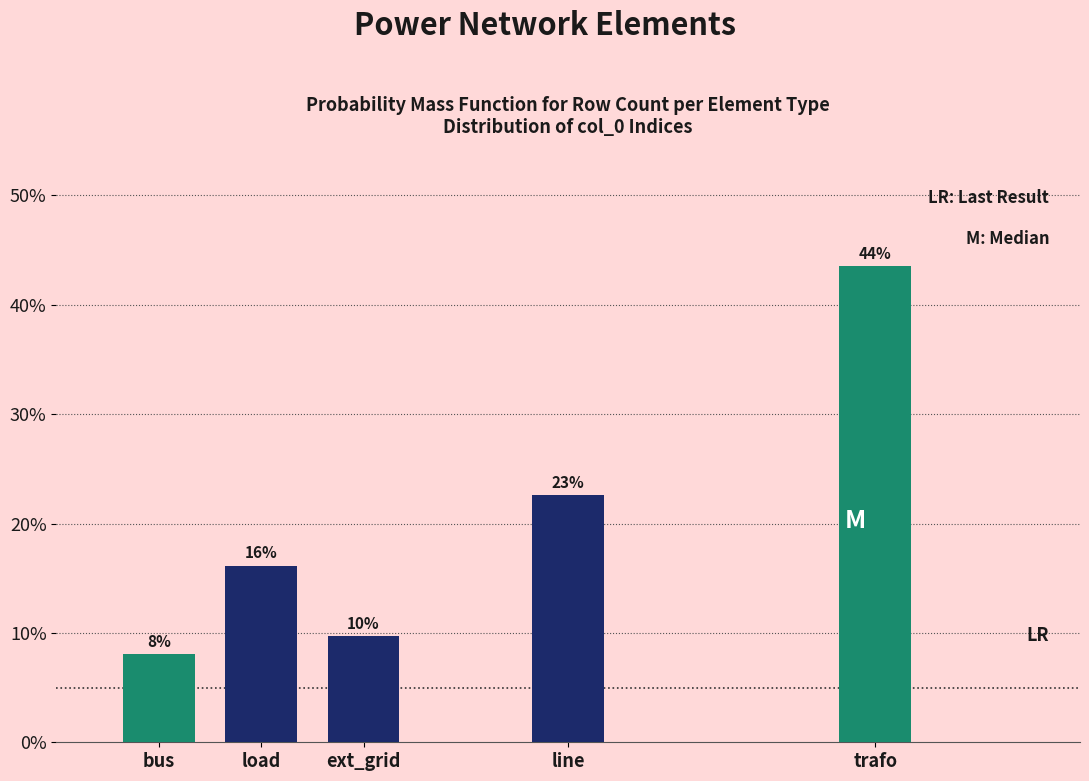

Does the chart contain any negative values?

No